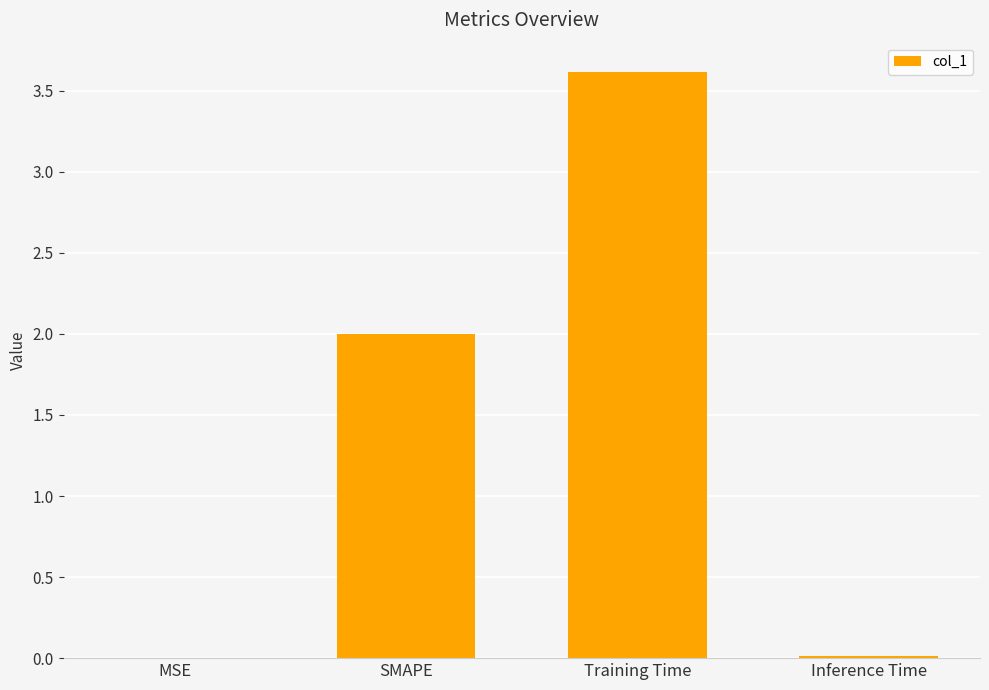

Which label corresponds to the largest value in the chart?

Training Time